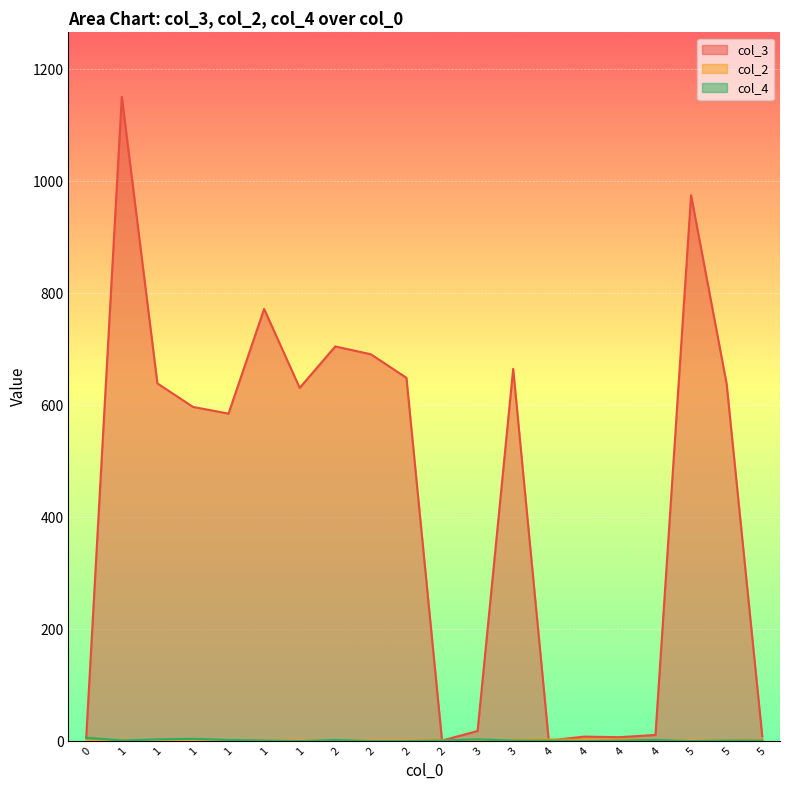

Reading right to left, extract all data points from this chart.

col_3: 9	638	975	11	7	8	1	665	18	1	649	691	705	631	772	585	597	639	1151	6
col_2: 2	1	1	2	3	2	3	2	2	2	1	1	1	1	1	1	2	1	2	1
col_4: 1	1	0	2	1	0	1	1	3	1	0	0	2	0	1	2	4	3	1	6